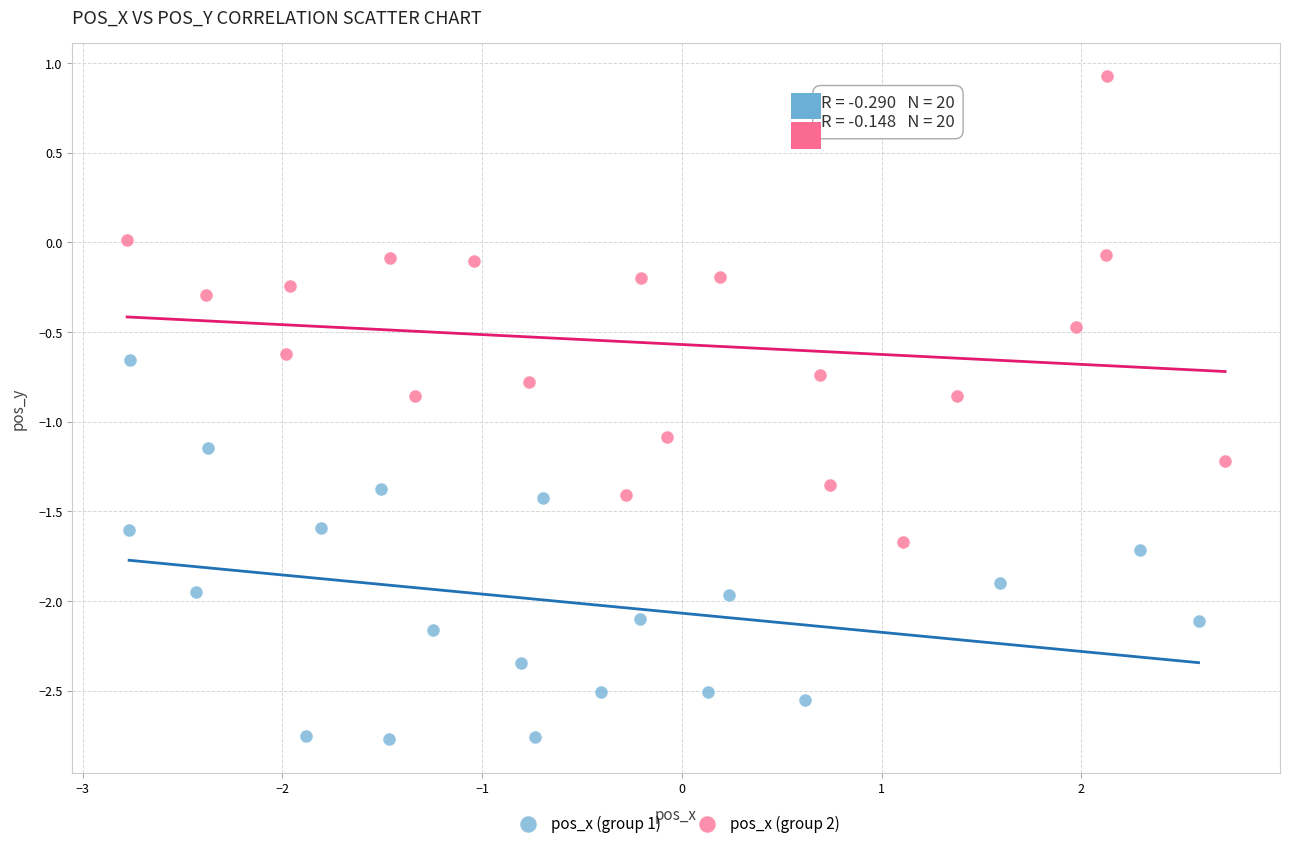

Which series has the largest Y range (max minus min)?

pos_x (group 2)